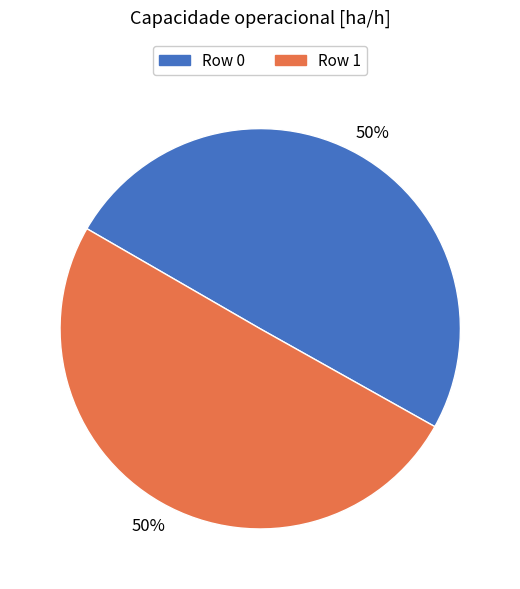

To the nearest percent, what percentage of the pie is Row 1?

50%